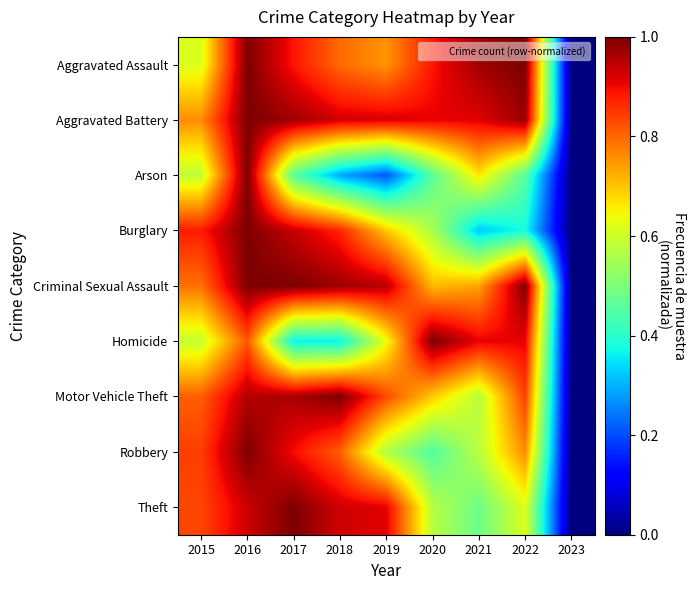

What is the difference between the highest and lowest values at 2015?

0.3